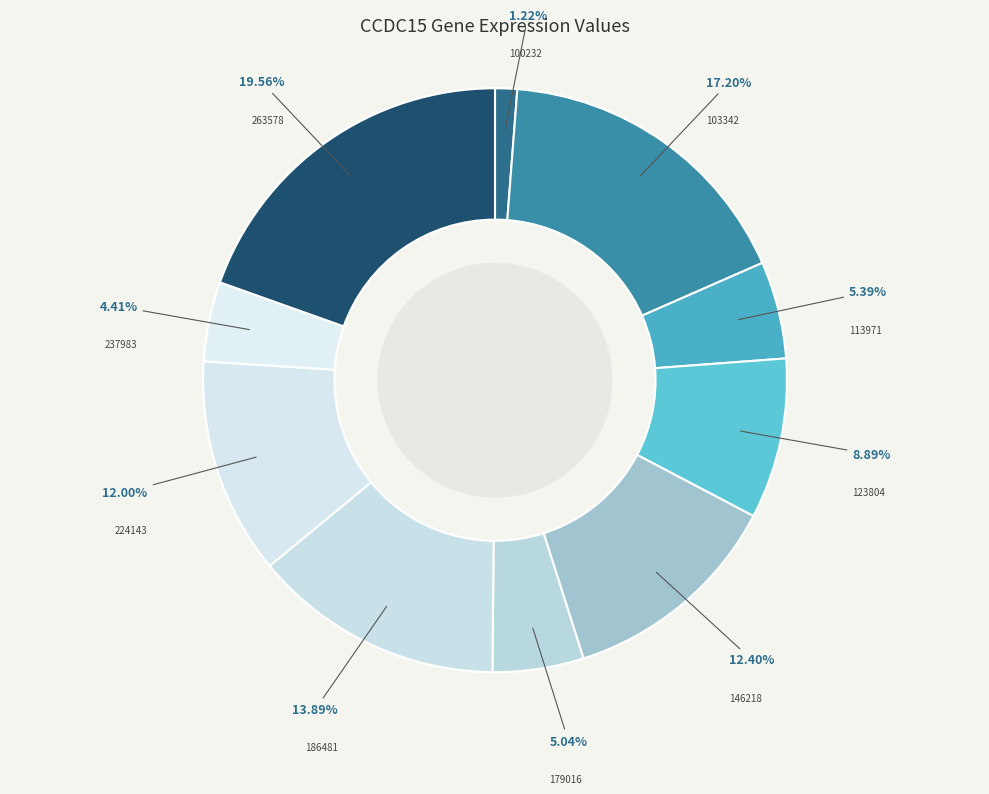

Which category has the smallest portion of the pie?

100232